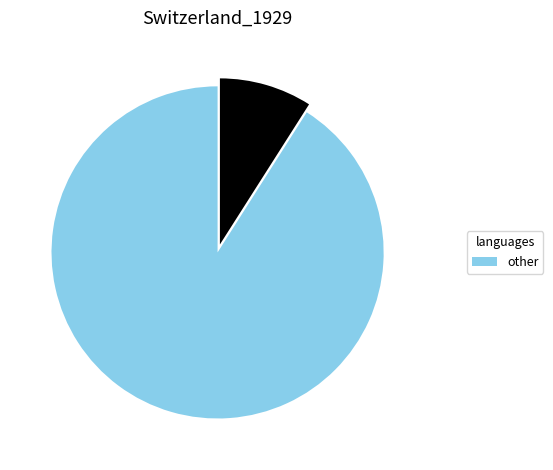

Is there any slice that represents more than half of the pie?

Yes